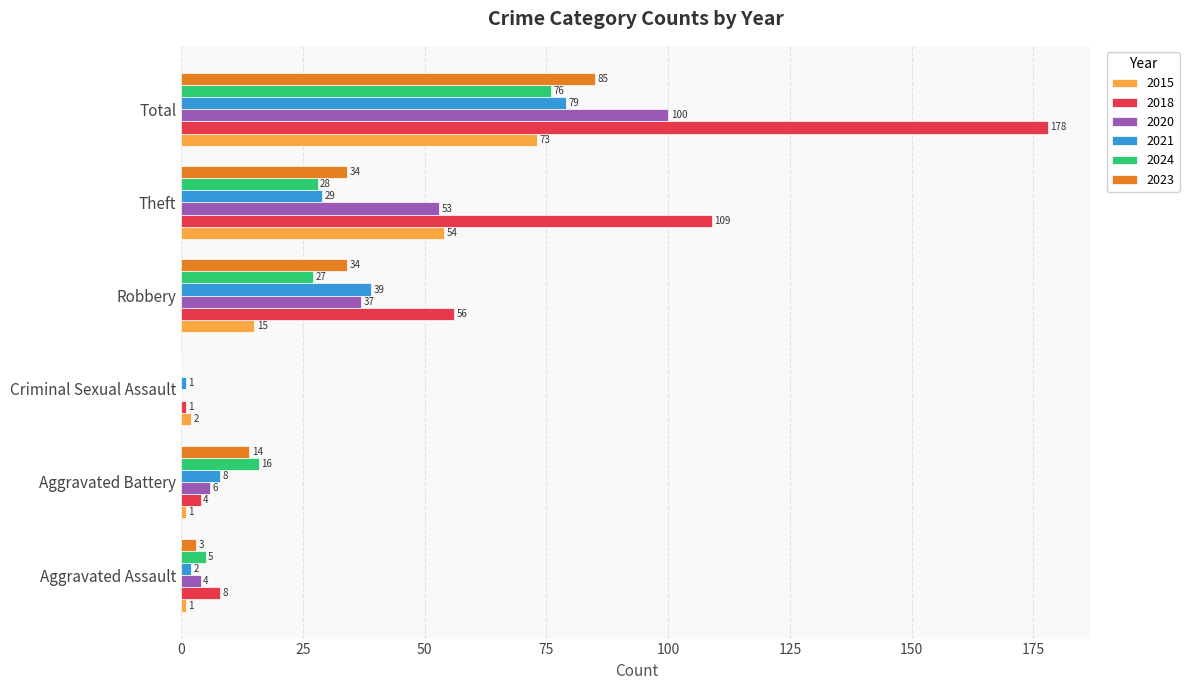

Which series changed the most between Aggravated Assault and Robbery?

2018